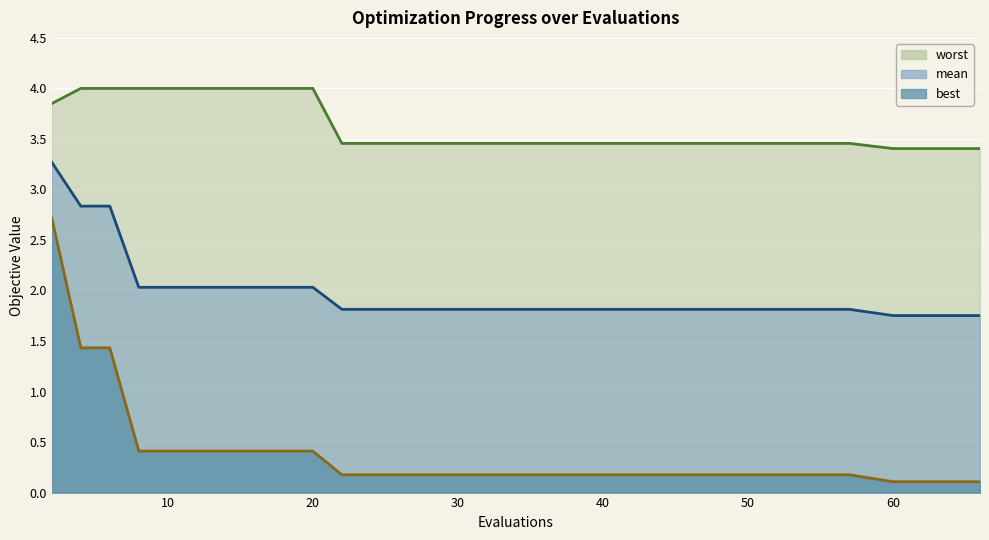

List the series in order of their overall mean, lowest first.

best, mean, worst